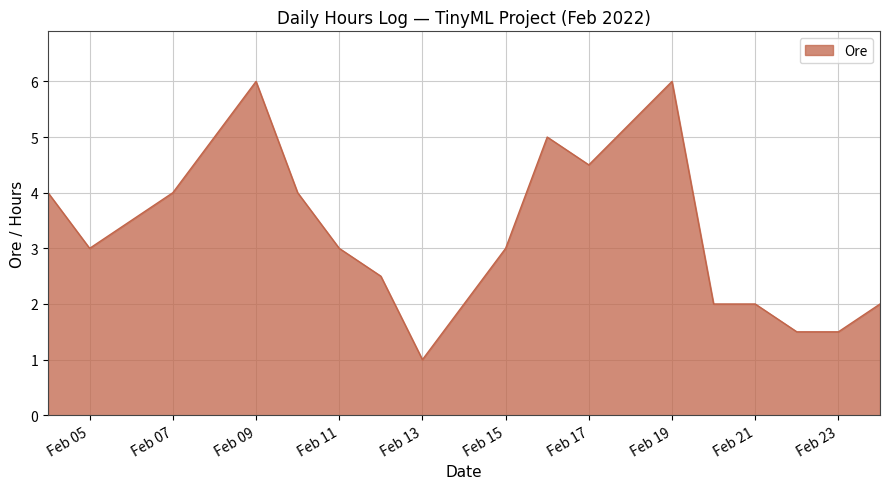

What is the sum of all values?

60.0